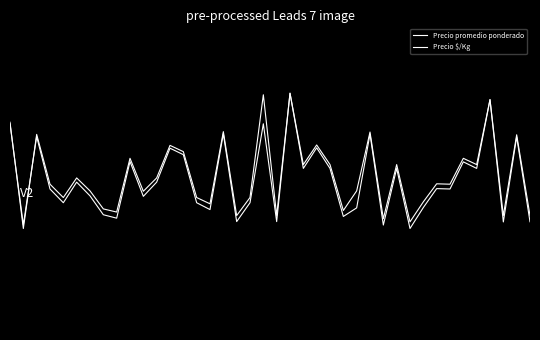

Does the chart display data point markers on the line(s)?

No